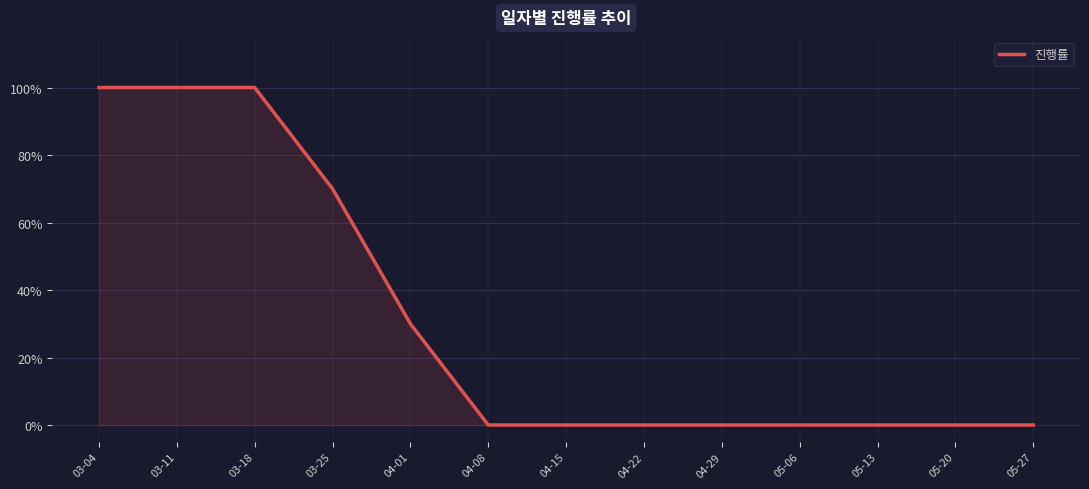

Is this an area chart (filled region under the line)?

Yes